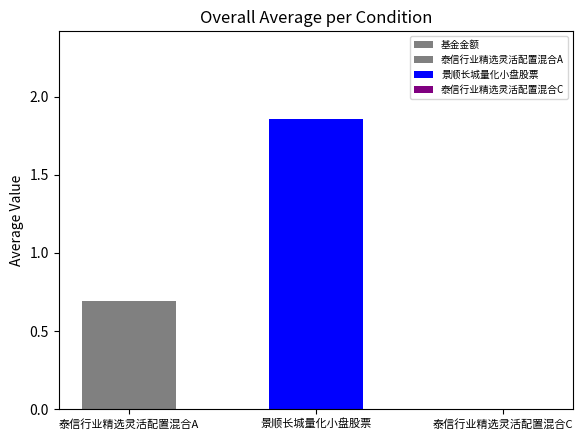

Between 泰信行业精选灵活配置混合A and 泰信行业精选灵活配置混合C, which is larger?

泰信行业精选灵活配置混合A